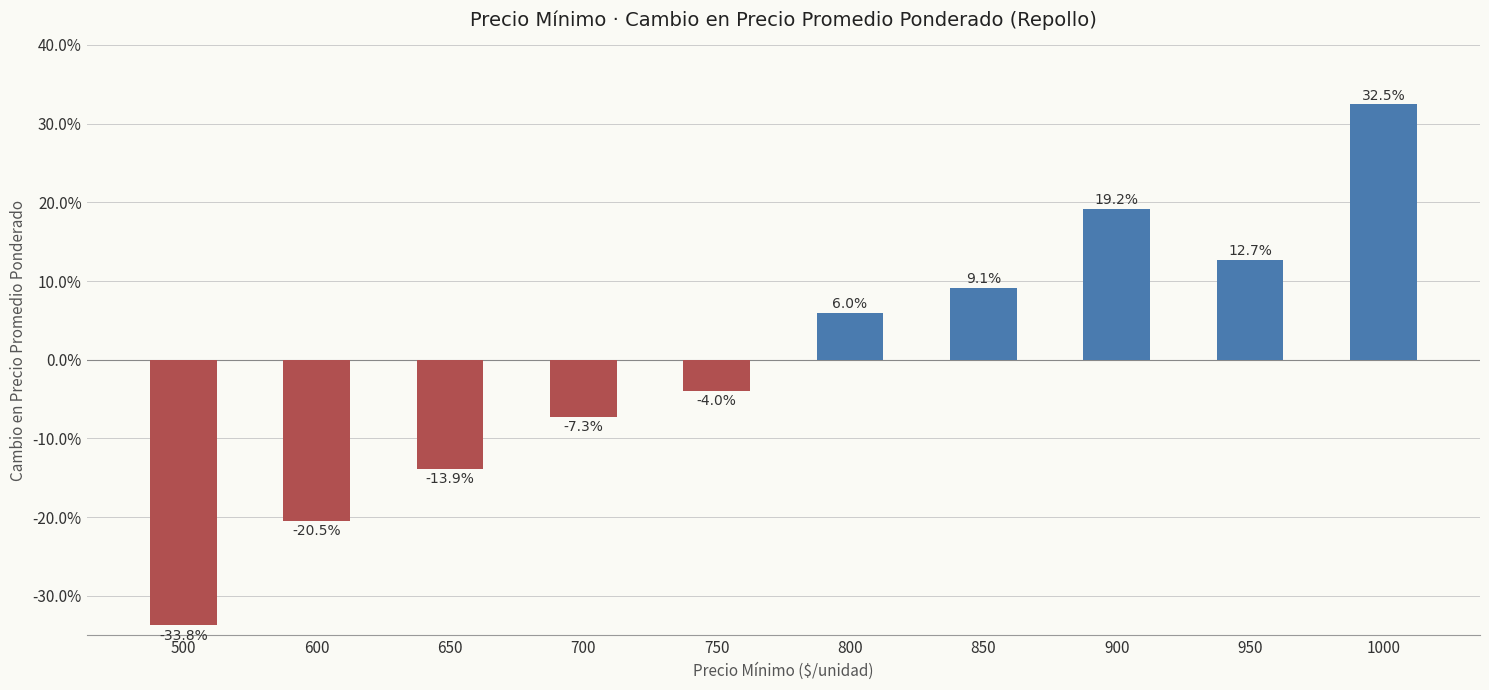

Is it true that the value at 900 is 0.2?

True